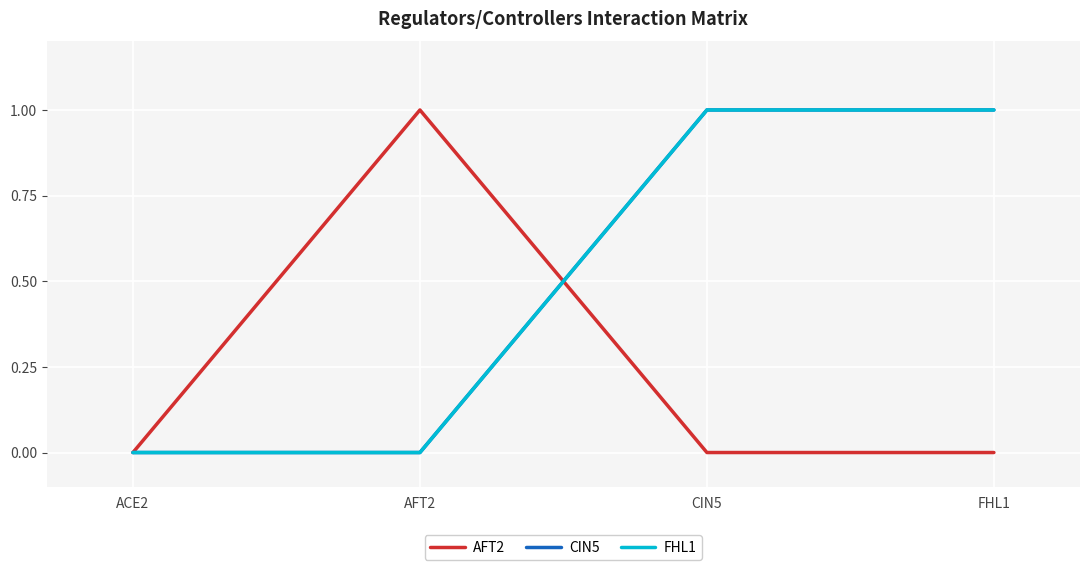

Does the chart have visible grid lines?

Yes